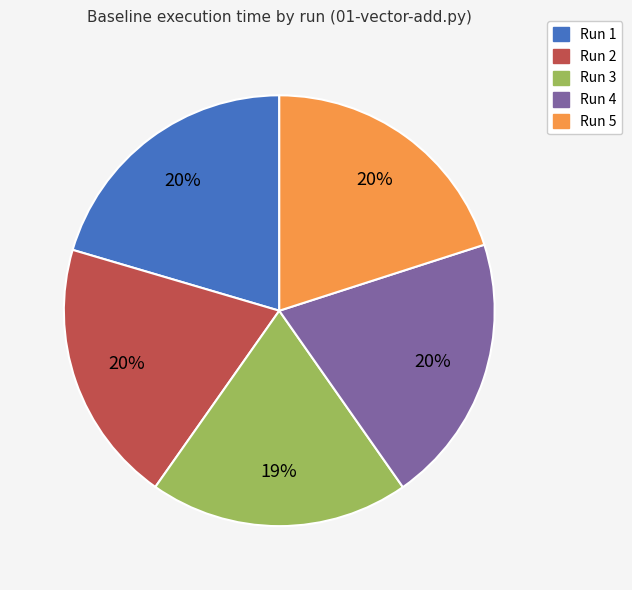

Do Run 3 and Run 4 together represent more than half of the pie?

No